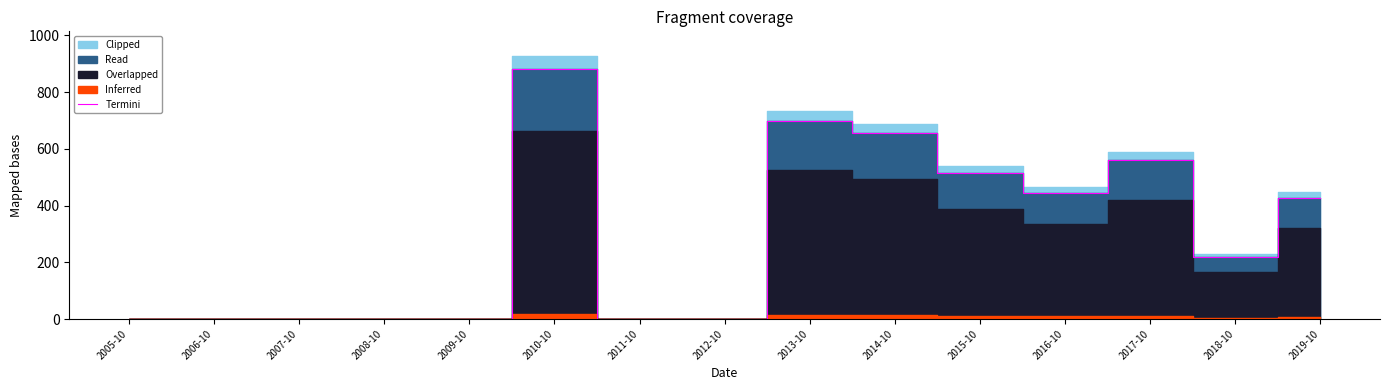

True or false: the data shows 0.0 at 2006-10.

True